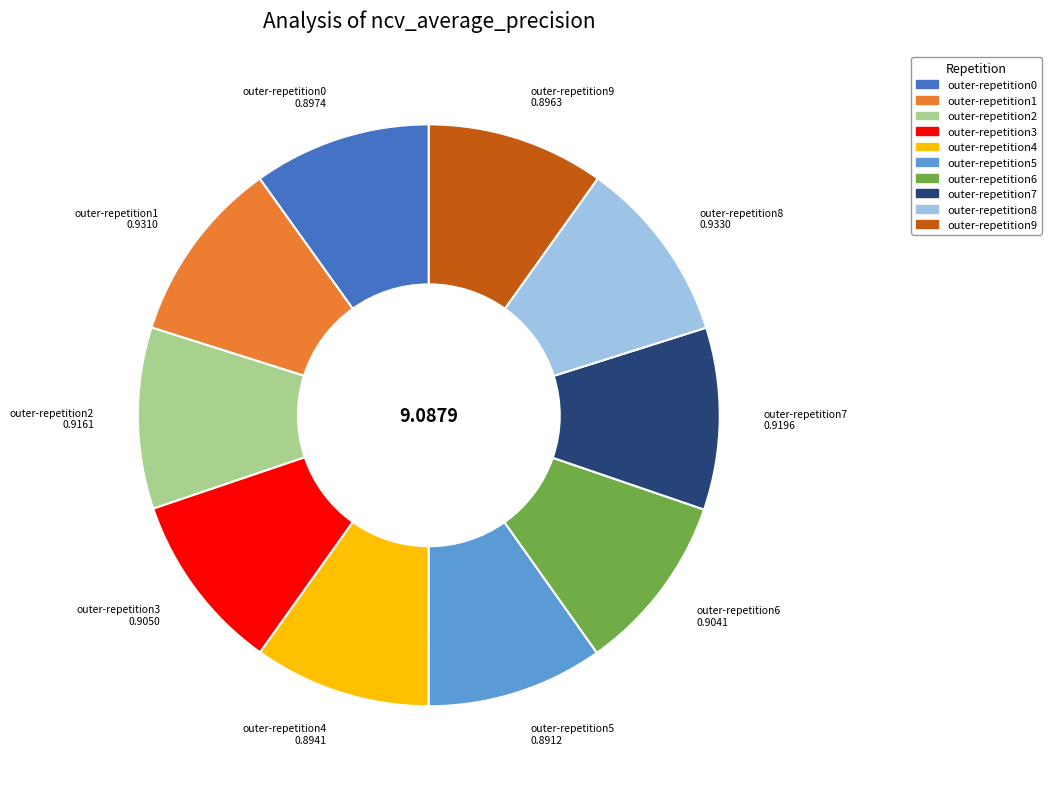

Is there a majority slice in this chart?

No